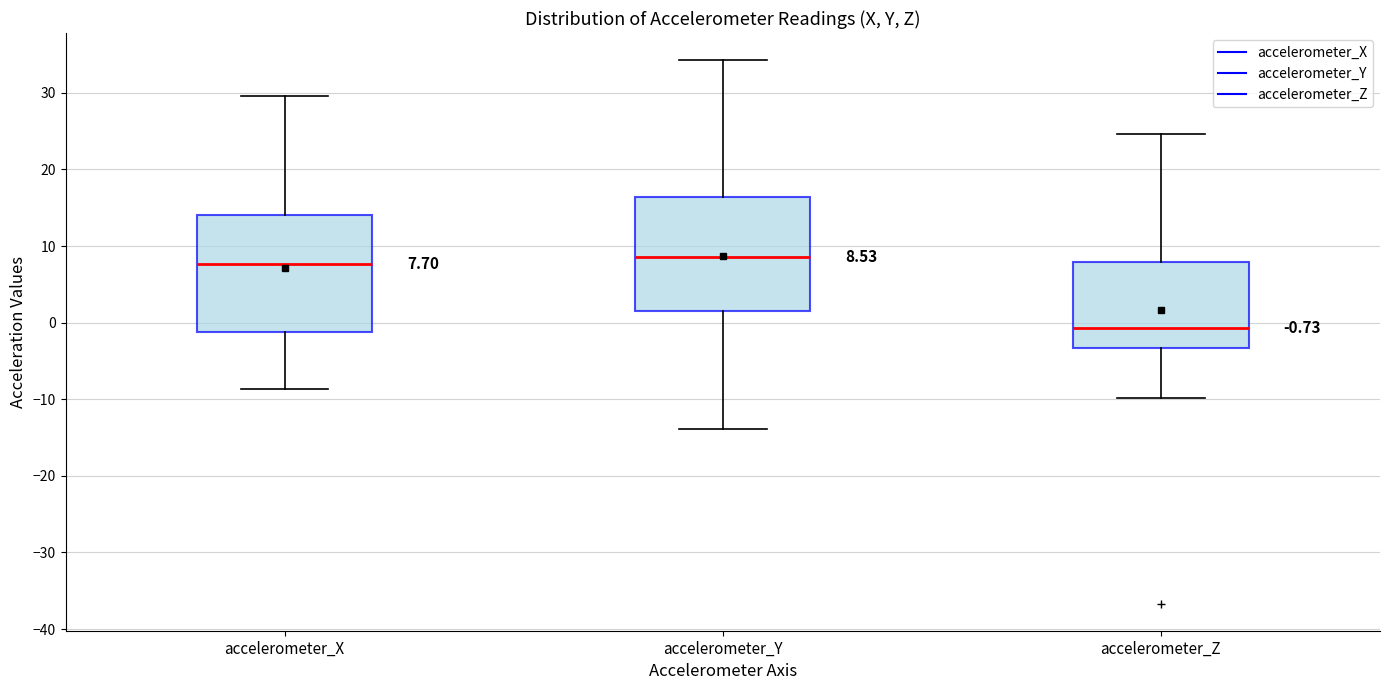

Which box's median line is the lowest?

accelerometer_Z